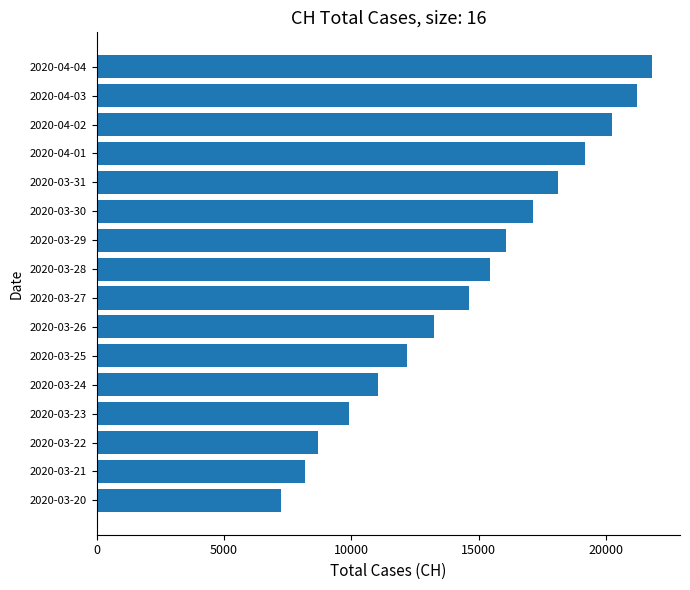

What is the greatest value displayed?

21808